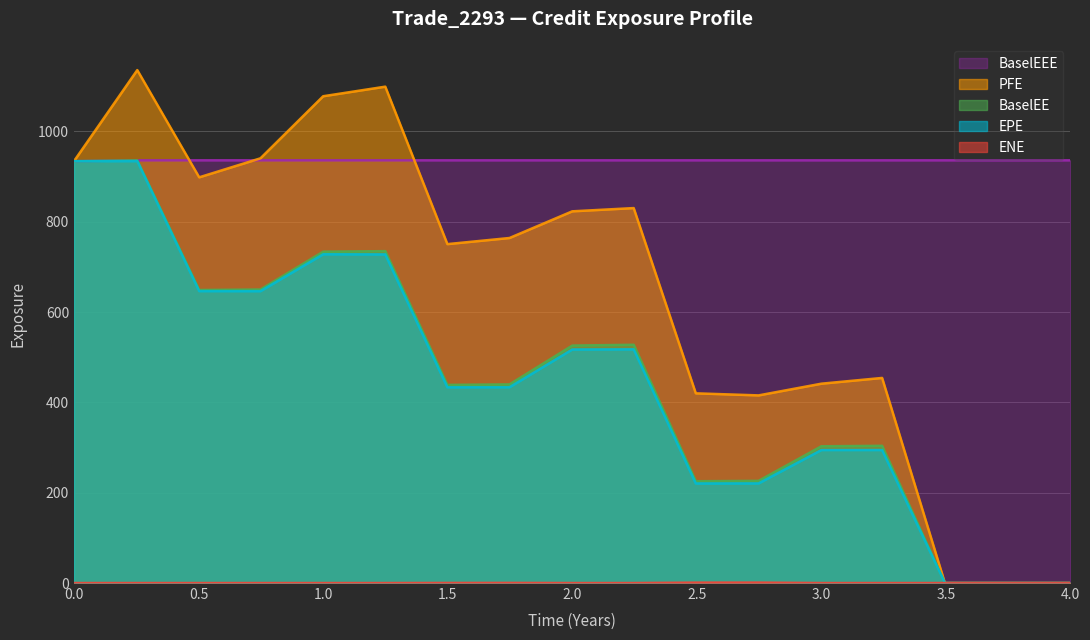

Is it true that EPE equals 516.3 at 0.0?

False